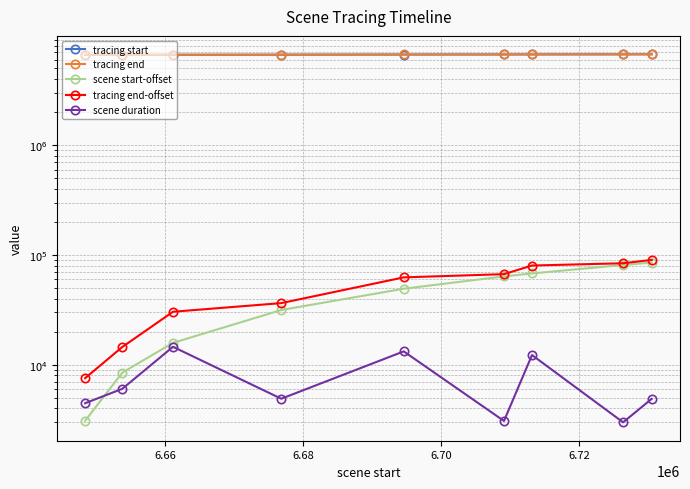

Reading left to right, extract all data points from this chart.

tracing start: 6651054	6655412	6662535	6677940	6696649	6710584	6714483	6727824	6732066
tracing end: 6652892	6659844	6675731	6681759	6707841	6712215	6725460	6729396	6735437
scene start-offset: 3085	8465	15819	31512	49267	63795	67859	81062	85206
tracing end-offset: 7545	14497	30384	36412	62494	66868	80113	84049	90090
scene duration: 4460	6032	14565	4900	13227	3073	12254	2987	4884